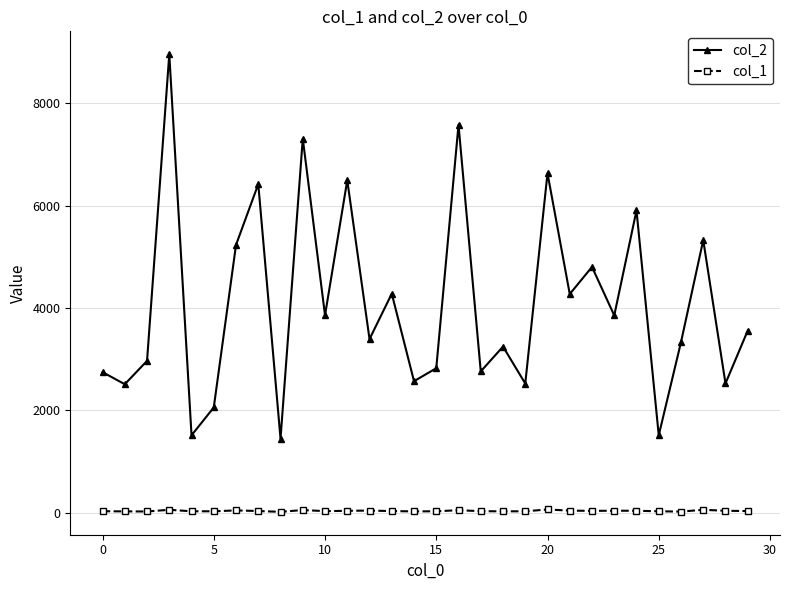

Which series has the largest total across all categories?

col_2